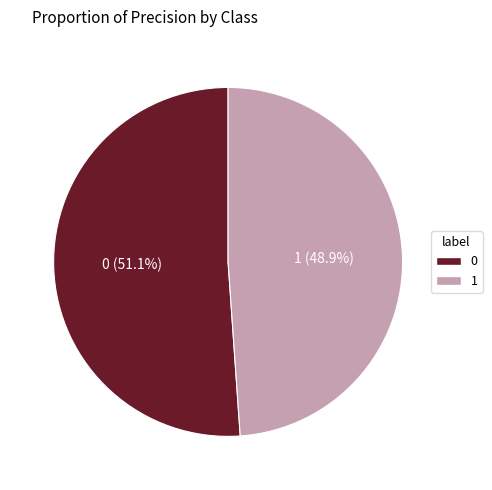

Is 0 the majority of the pie?

Yes